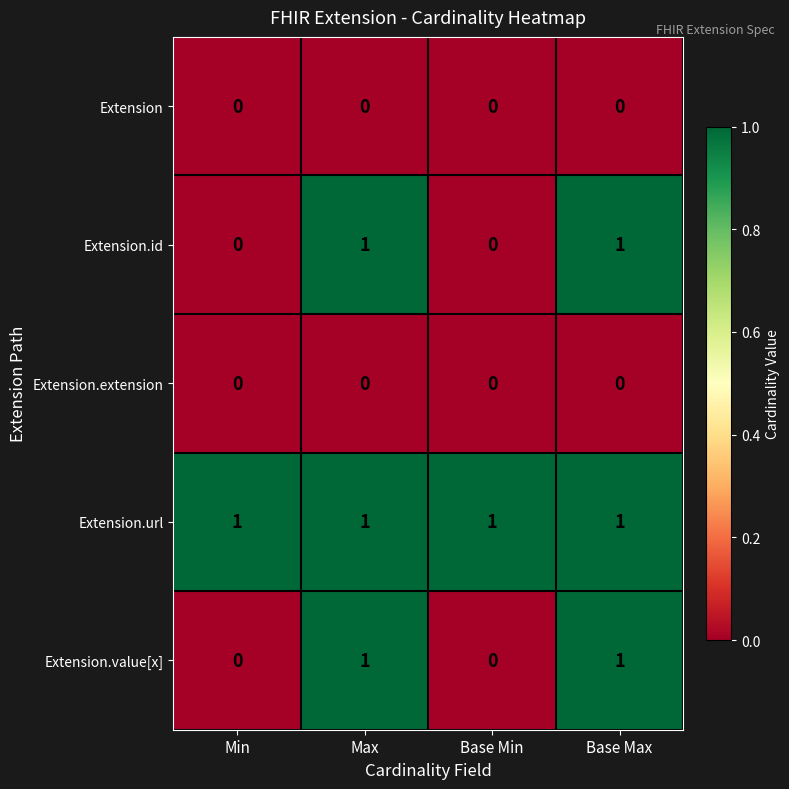

Is it true that Extension equals 0 at Max?

True